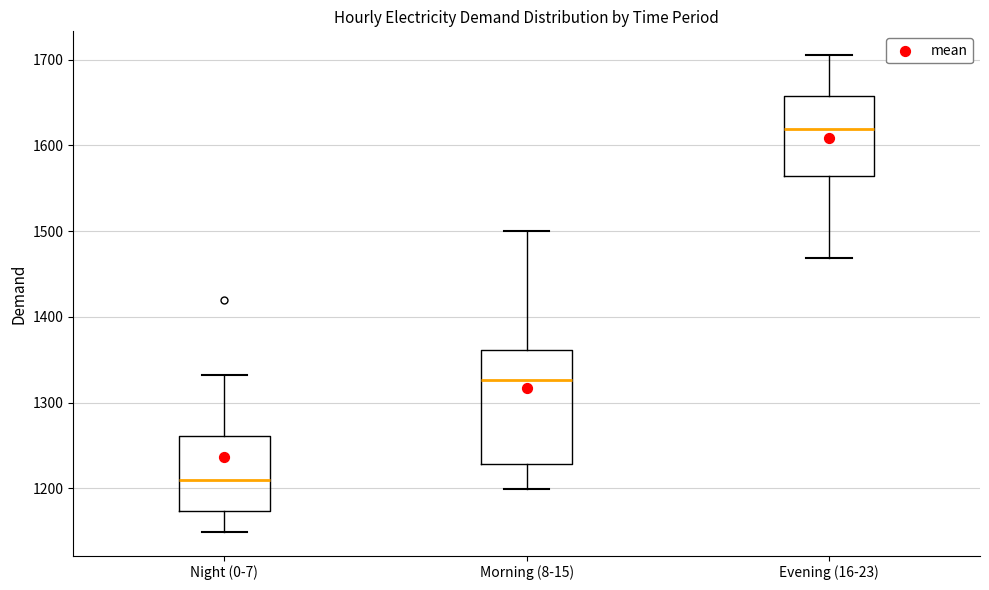

Which box has the lowest median line?

Night (0-7)